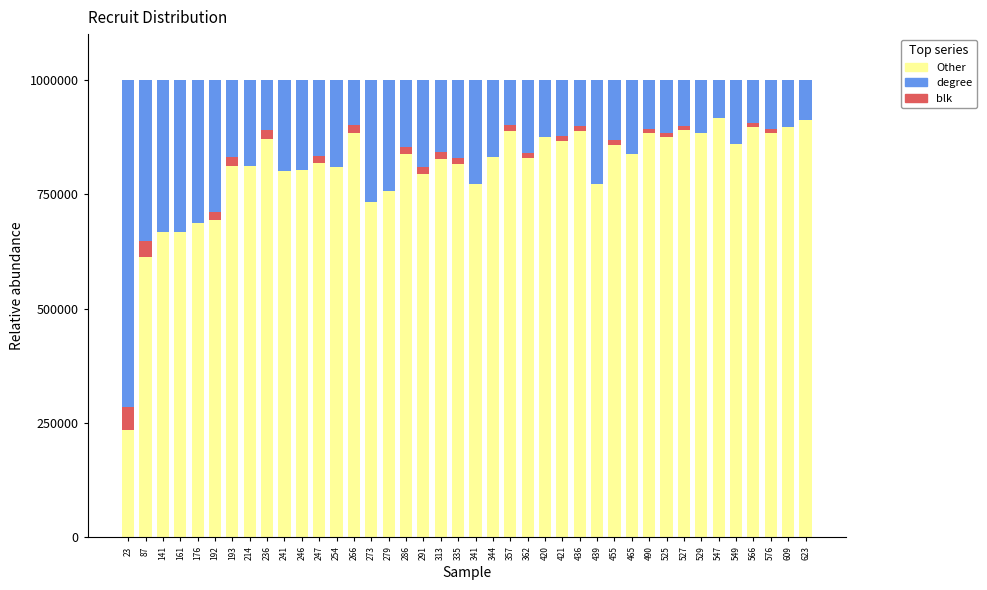

What is the total value across all series at 547?

1000000.0